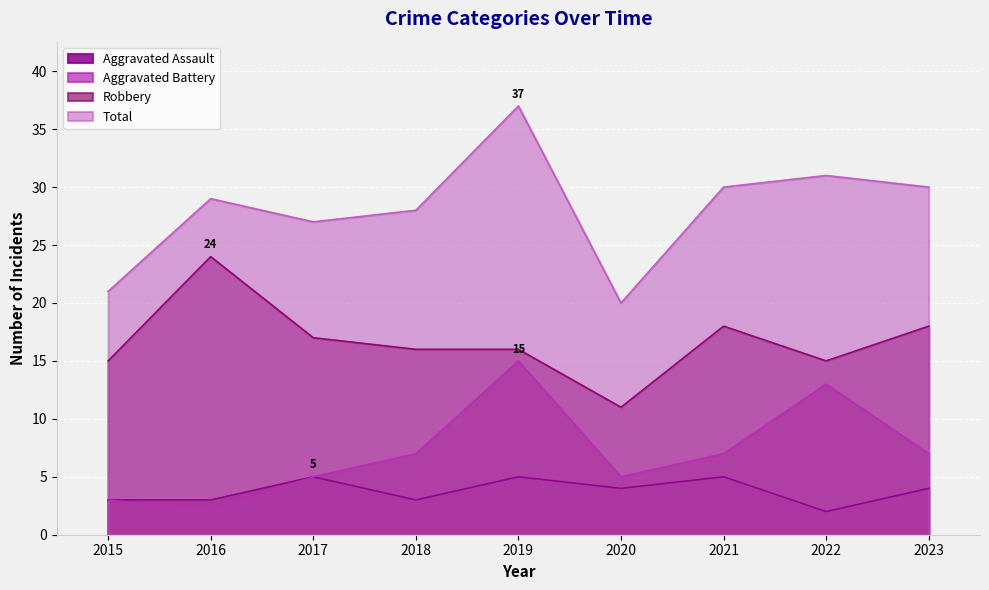

True or false: Total has a value of 49 at 2018.

False